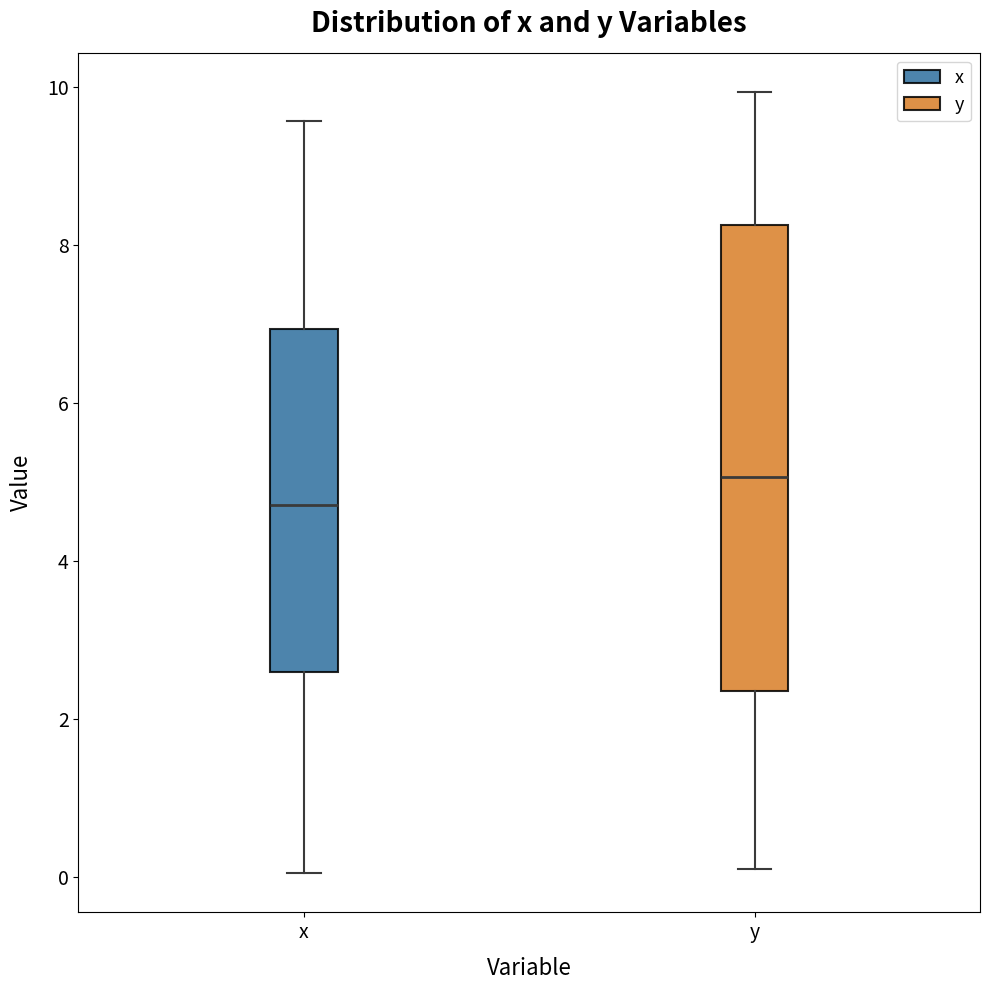

Reading left to right, transcribe this box plot: for each box, give where its median line is, the range the box spans, and where its two whiskers end, as read against the y-axis. The values are not printed on the chart, so give them approximately, as read against the axis.

x: median 4.8, box 2.6 to 7.0, whiskers 0.0 to 9.6
y: median 5.0, box 2.4 to 8.2, whiskers 0.0 to 10.0